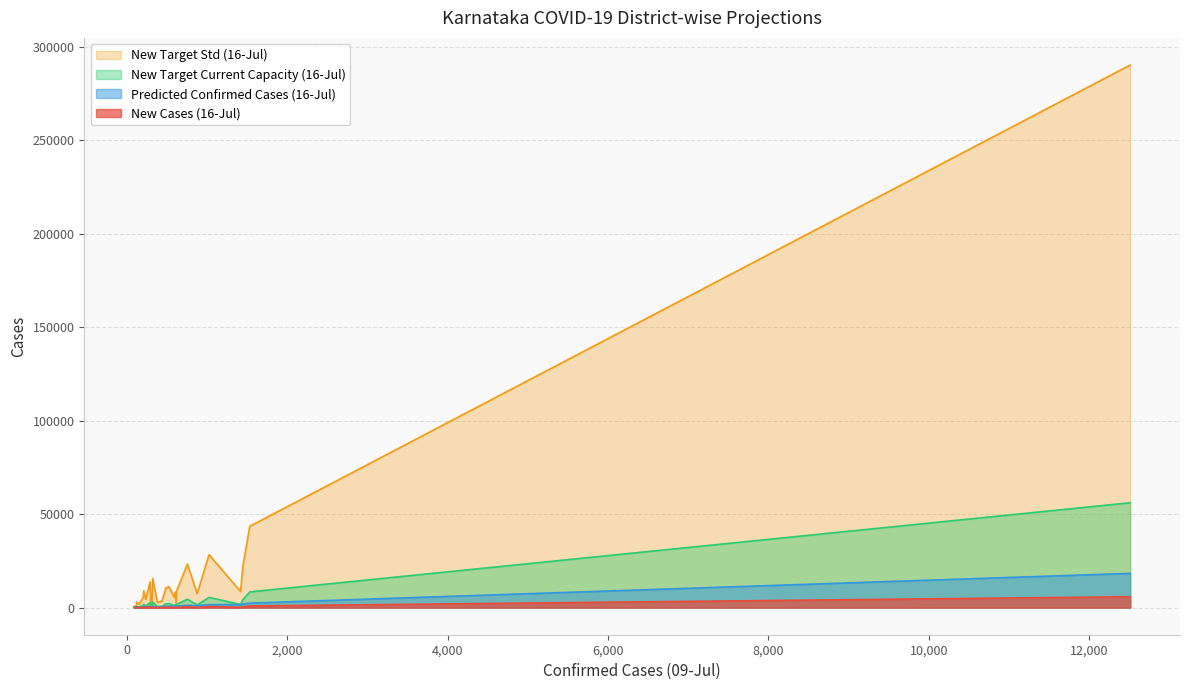

What is the lowest value of the new_target_cur_capacity_16_07 series?

49